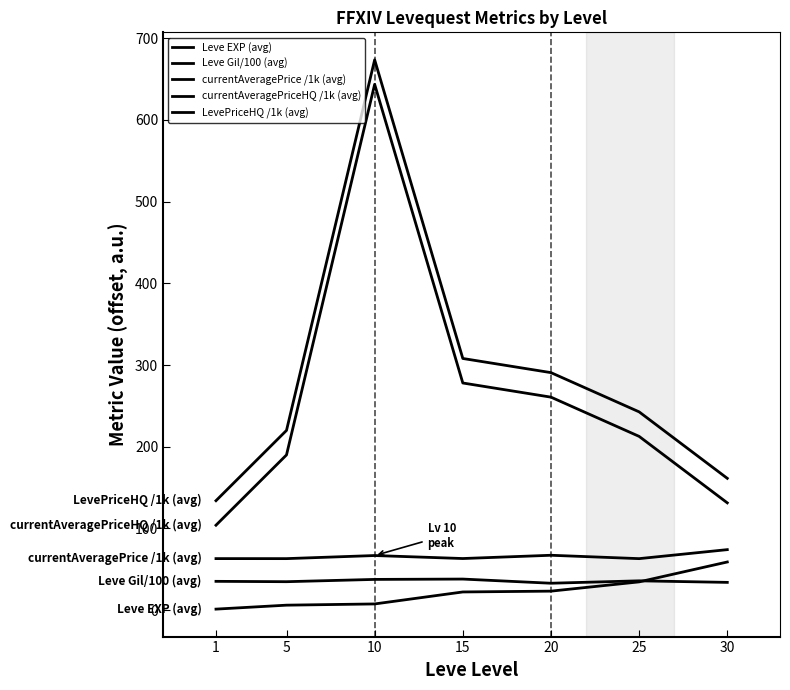

Does the chart display data point markers on the line(s)?

No